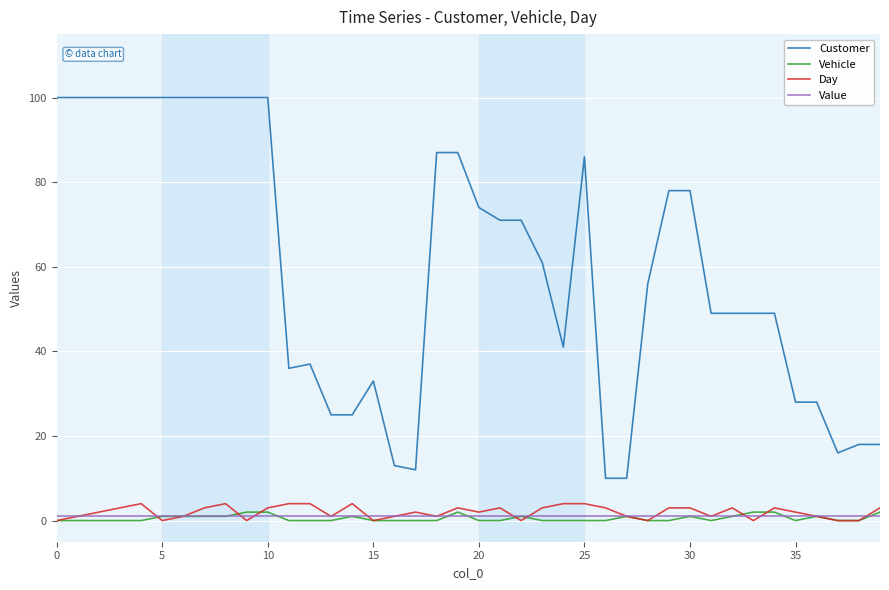

True or false: Value and Customer intersect in this chart.

False